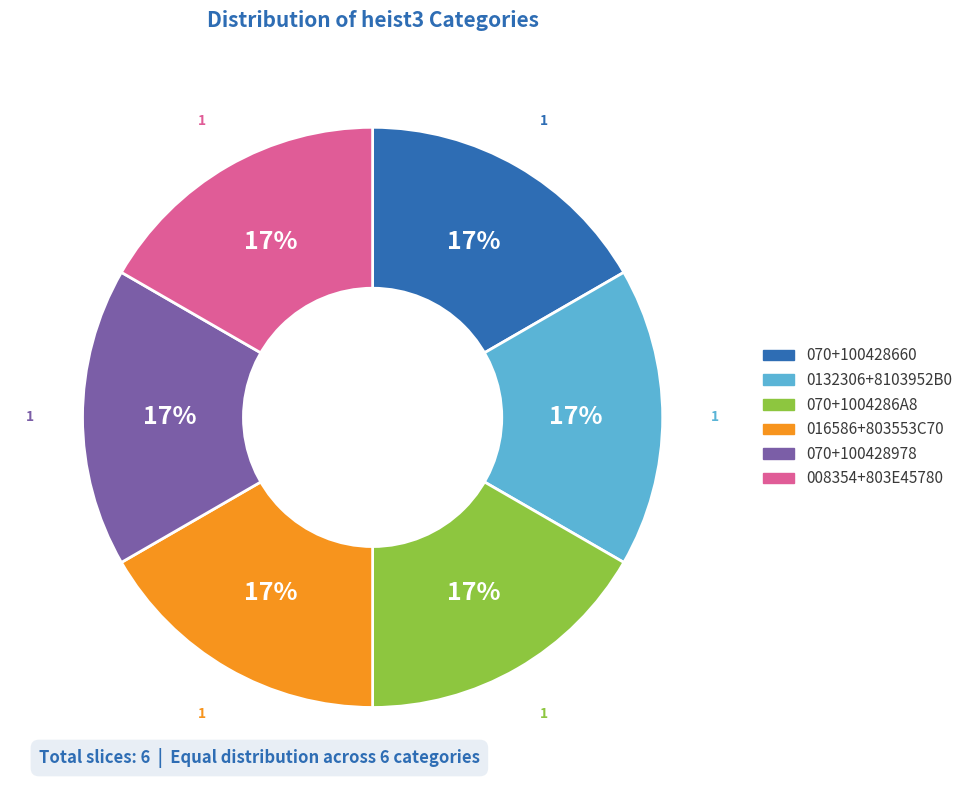

Approximately how many times larger is the value at 070+1004286A8 compared to 016586+803553C70?

1.0